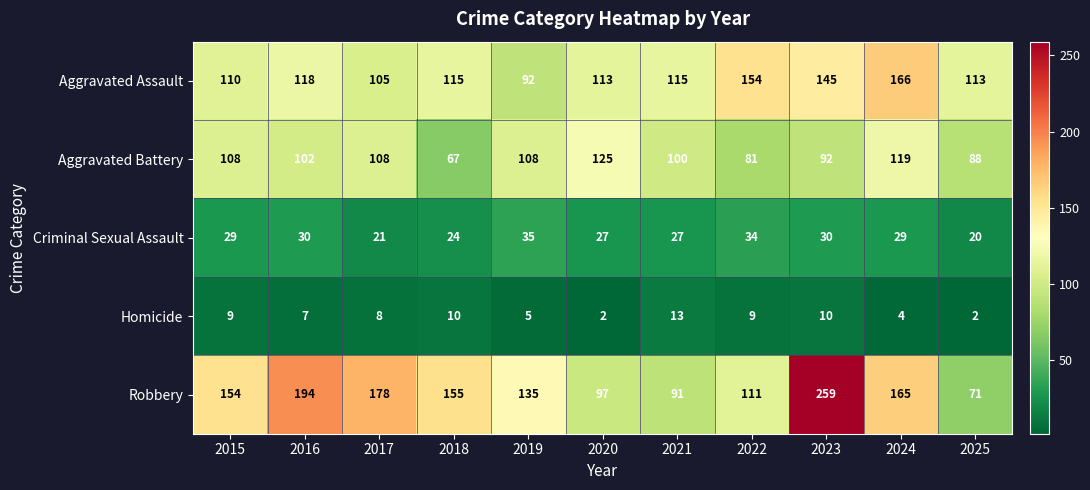

Which series has the widest spread of values?

Robbery